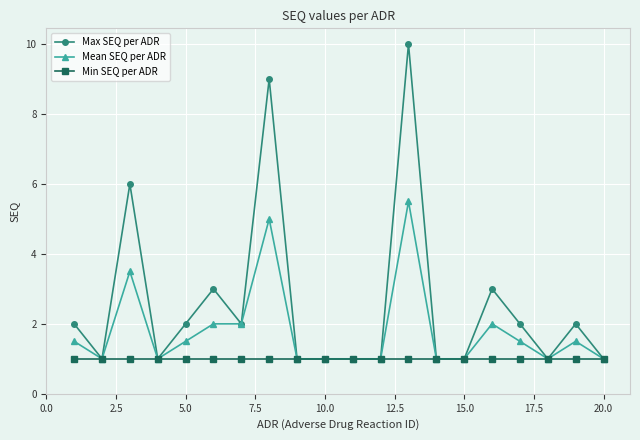

How many Mean SEQ per ADR values are between 1 and 2?

17